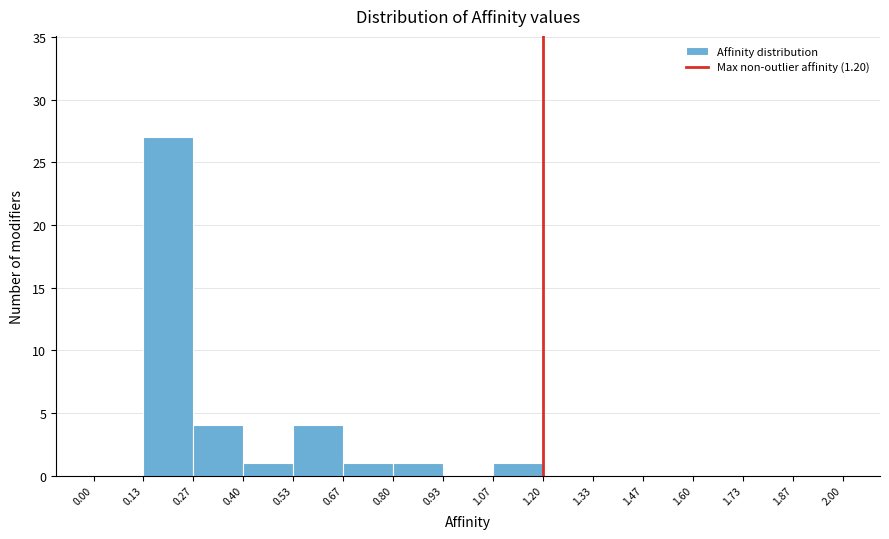

What is the height of the bar covering 0.67 to 0.80 on the x-axis? The values are not printed on the chart, so give them approximately, as read against the axis.

1